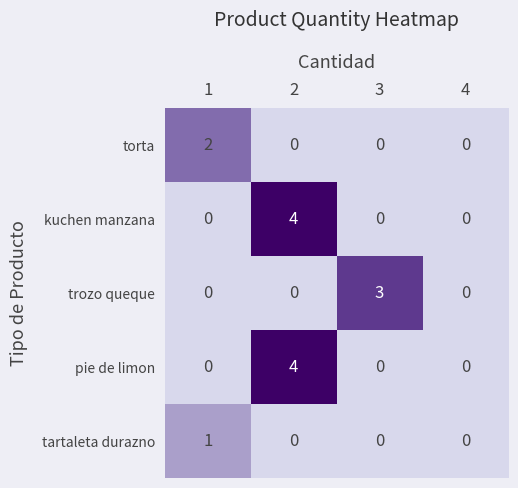

How many trozo queque values are between 0 and 3?

4